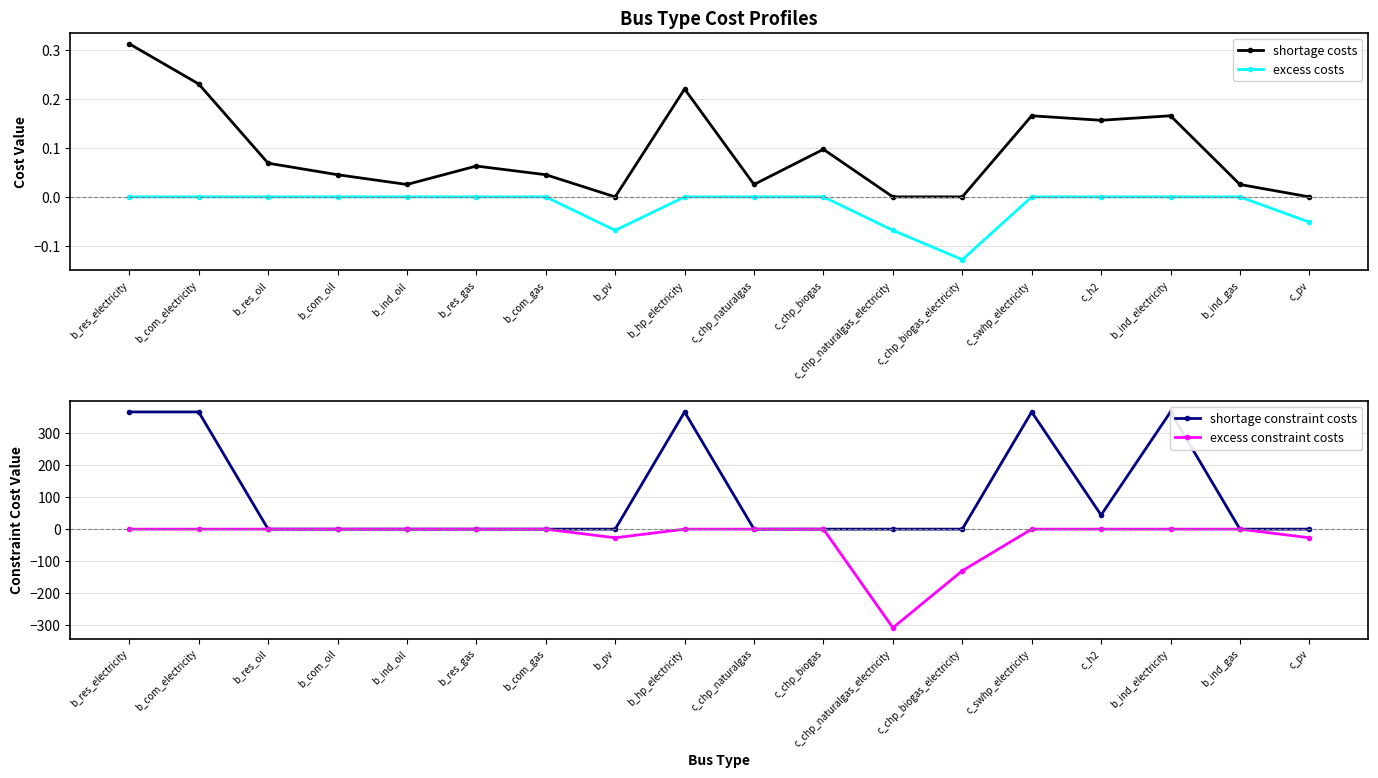

Does the chart display data point markers on the line(s)?

Yes